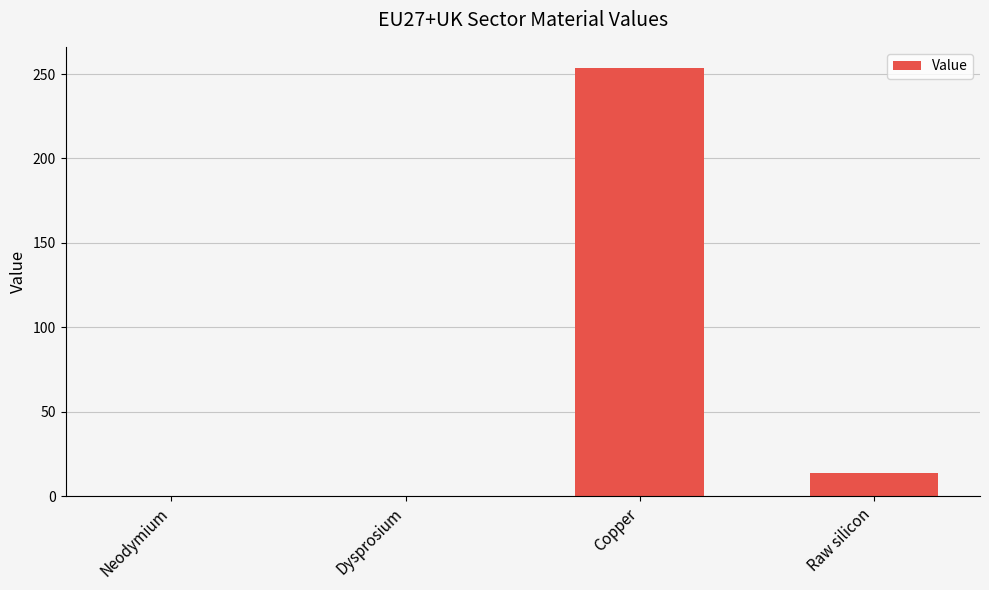

Is it true that the value at Dysprosium is 0.0?

True